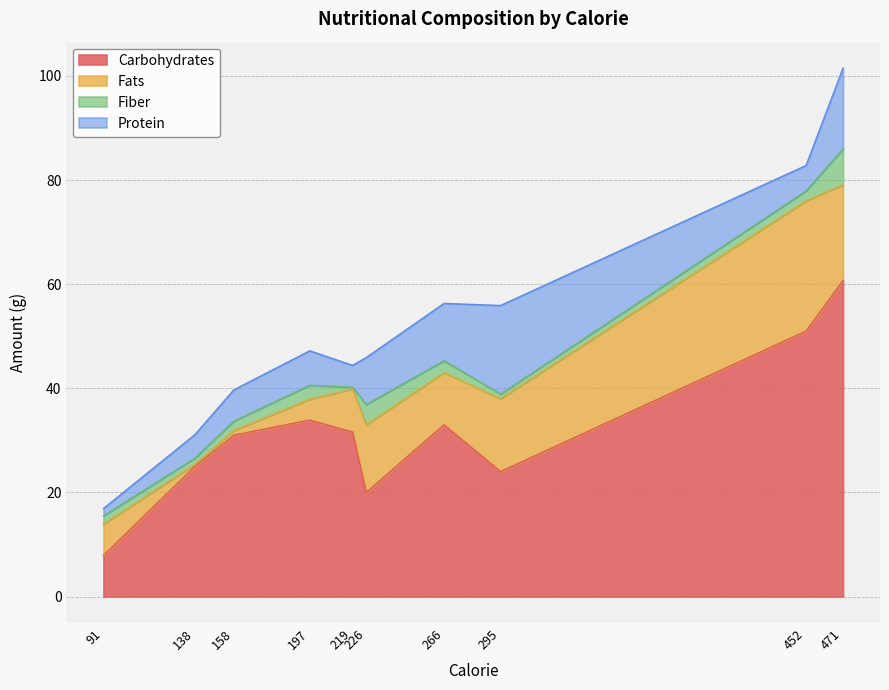

Reading right to left, list all the values displayed in this chart.

Carbohydrates: Carrot=33.9	Cabbage=60.7	Beans=31.6	Potato=7.9	Tomato=20.0	Strawberry=51.0	Orange=25.0	Grapes=31.0	Banana=33.0	Apple=24.0
Fats: Carrot=4.0	Cabbage=18.4	Beans=8.3	Potato=6.0	Tomato=13.0	Strawberry=25.0	Orange=0.4	Grapes=0.9	Banana=10.0	Apple=14.0
Fiber: Carrot=2.7	Cabbage=6.9	Beans=0.3	Potato=1.6	Tomato=3.9	Strawberry=1.9	Orange=1.2	Grapes=1.8	Banana=2.3	Apple=0.9
Protein: Carrot=6.6	Cabbage=15.5	Beans=4.2	Potato=1.4	Tomato=9.0	Strawberry=4.9	Orange=4.5	Grapes=6.0	Banana=11.0	Apple=17.0